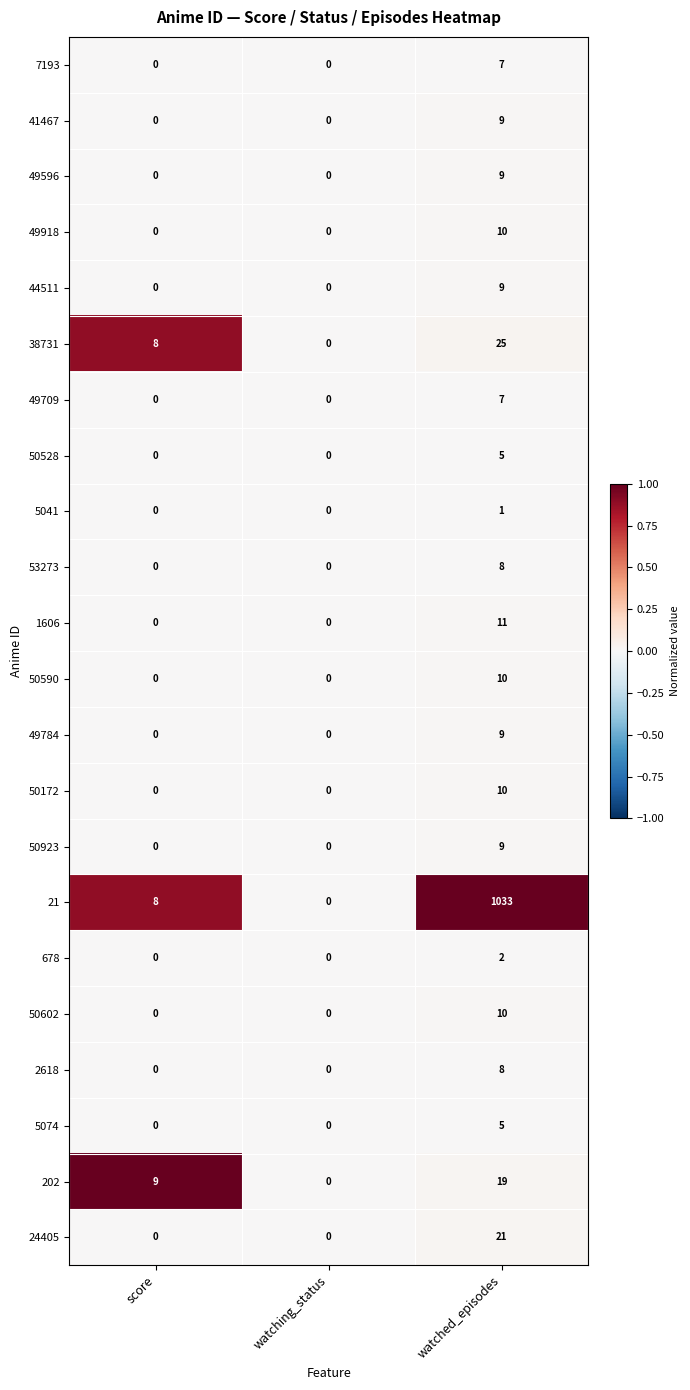

Which series changed the most between watching_status and watched_episodes?

21